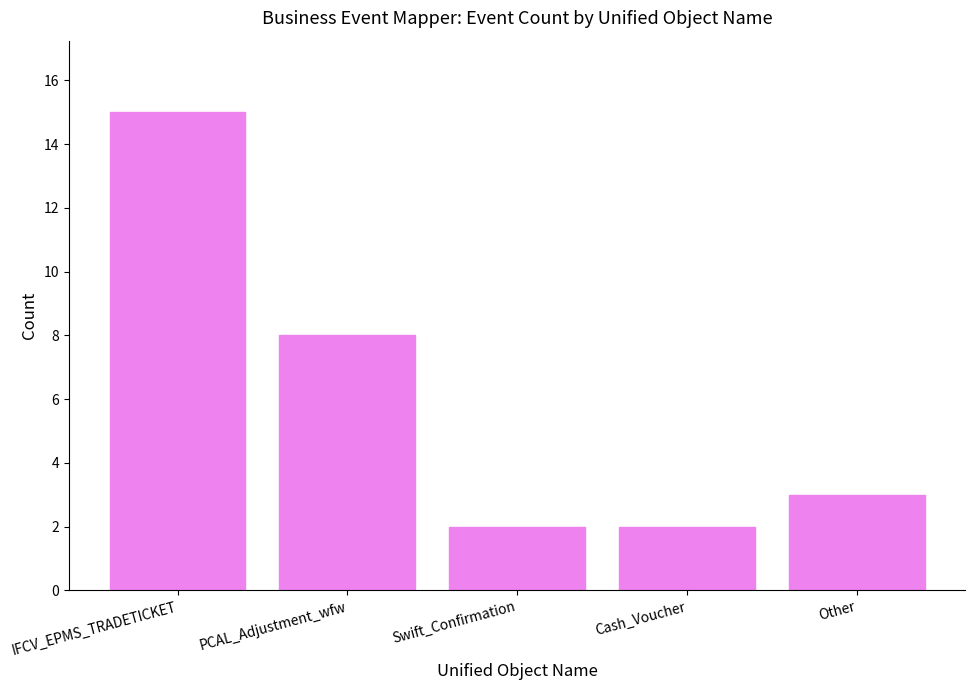

Count the number of categories in the chart.

5